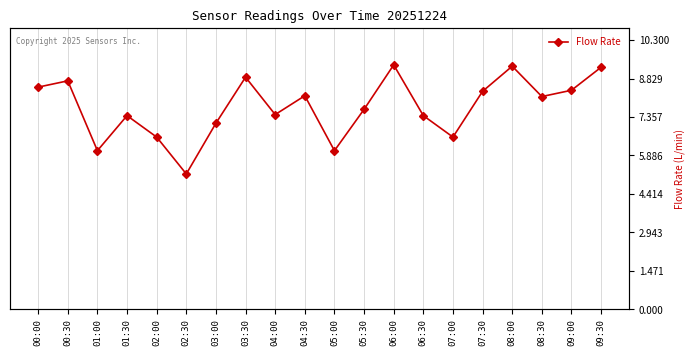

What is the average value?

7.7